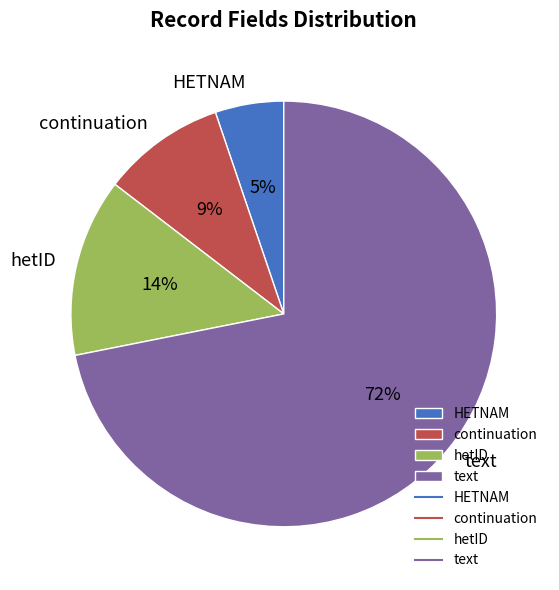

What is the largest slice in the pie chart?

text